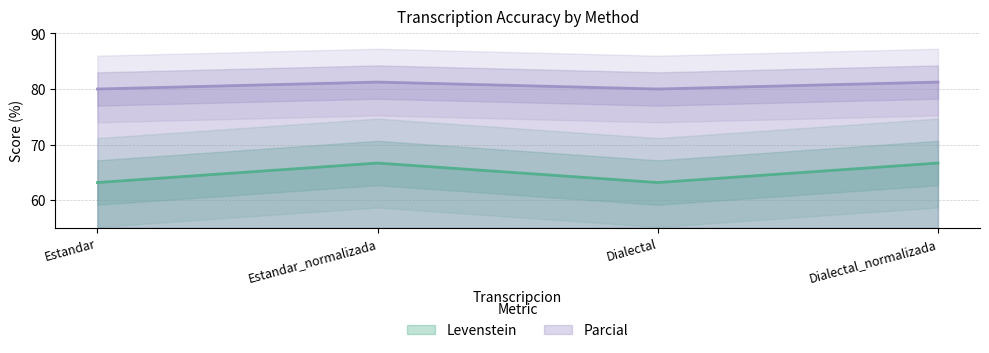

At Dialectal, list the series in order from largest to smallest.

Parcial, Levenstein